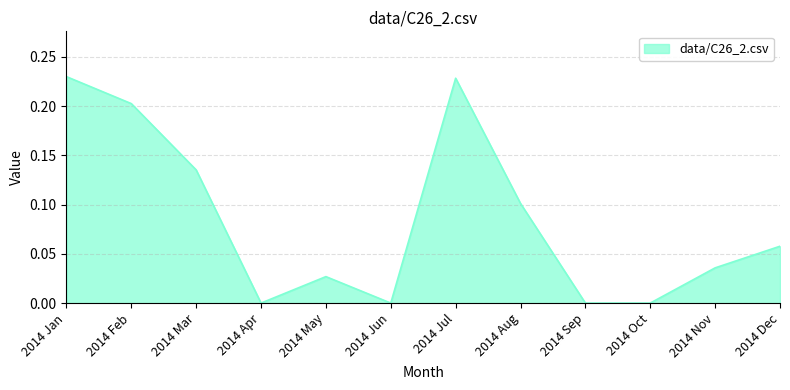

Is it true that the value at 2014 Nov is 0.0?

True